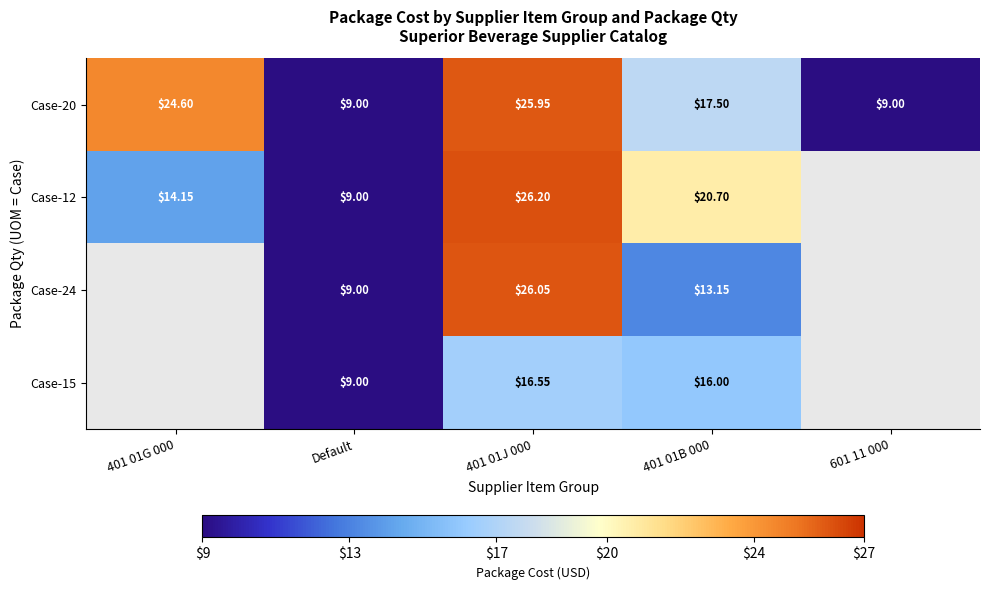

Where does the Case-20 series first go above 17?

401 01G 000